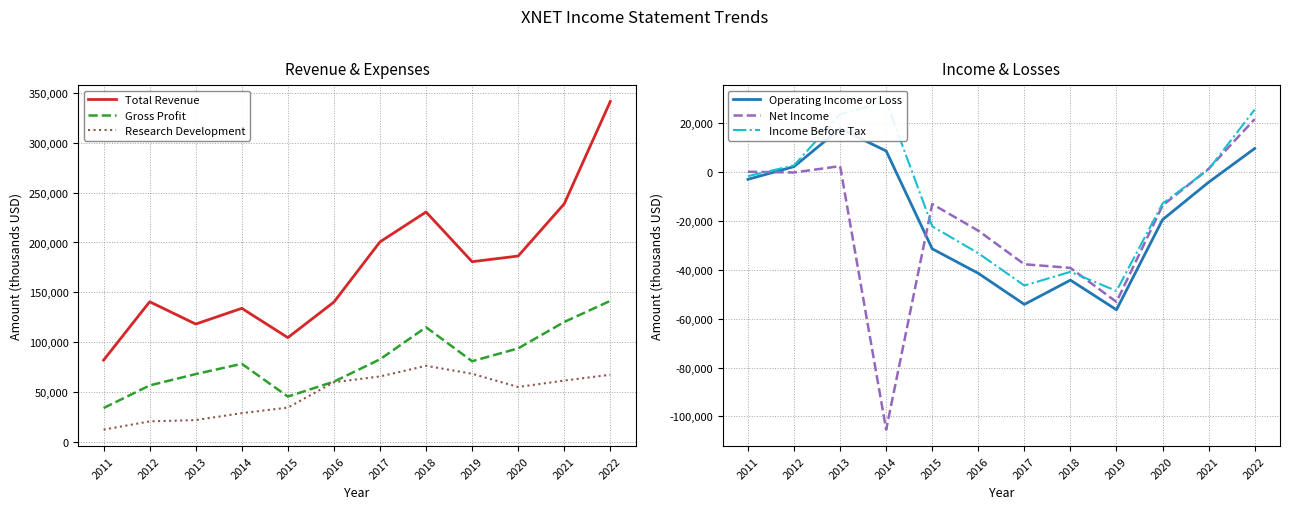

The Operating Income or Loss series shows -96137 at 2017. True or false?

False